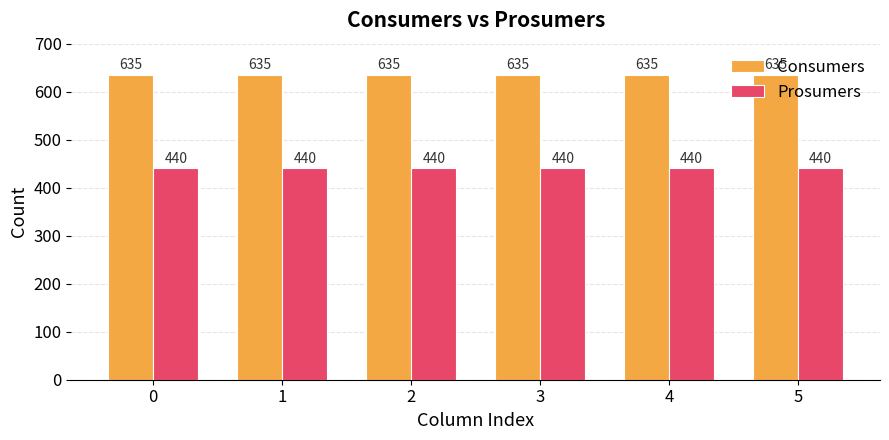

What is the value of the Consumers bar at the 2nd from the left?

635